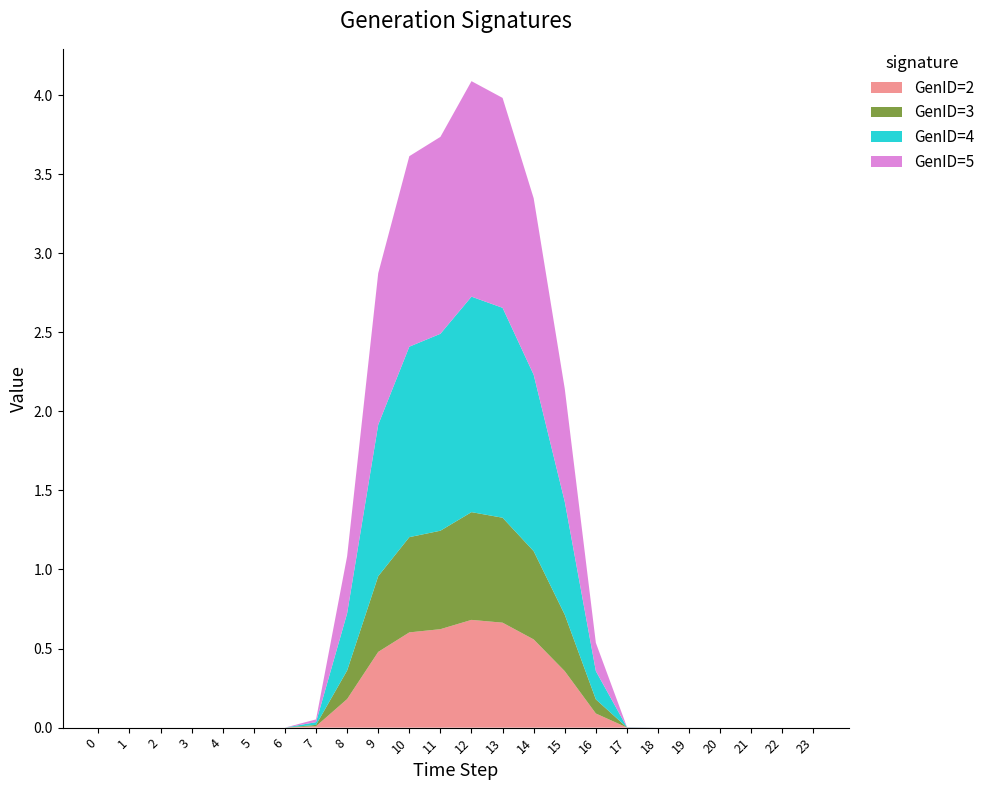

Reading left to right, transcribe all the data shown in this chart.

GenID=2: 0=0.0	1=0.0	2=0.0	3=0.0	4=0.0	5=0.0	6=0.0	7=0.0	8=0.2	9=0.5	10=0.6	11=0.6	12=0.7	13=0.7	14=0.6	15=0.4	16=0.1	17=0.0	18=0.0	19=0.0	20=0.0	21=0.0	22=0.0	23=0.0
GenID=3: 0=0.0	1=0.0	2=0.0	3=0.0	4=0.0	5=0.0	6=0.0	7=0.0	8=0.2	9=0.5	10=0.6	11=0.6	12=0.7	13=0.7	14=0.6	15=0.4	16=0.1	17=0.0	18=0.0	19=0.0	20=0.0	21=0.0	22=0.0	23=0.0
GenID=4: 0=0.0	1=0.0	2=0.0	3=0.0	4=0.0	5=0.0	6=0.0	7=0.0	8=0.4	9=1.0	10=1.2	11=1.2	12=1.4	13=1.3	14=1.1	15=0.7	16=0.2	17=0.0	18=0.0	19=0.0	20=0.0	21=0.0	22=0.0	23=0.0
GenID=5: 0=0.0	1=0.0	2=0.0	3=0.0	4=0.0	5=0.0	6=0.0	7=0.0	8=0.4	9=1.0	10=1.2	11=1.2	12=1.4	13=1.3	14=1.1	15=0.7	16=0.2	17=0.0	18=0.0	19=0.0	20=0.0	21=0.0	22=0.0	23=0.0